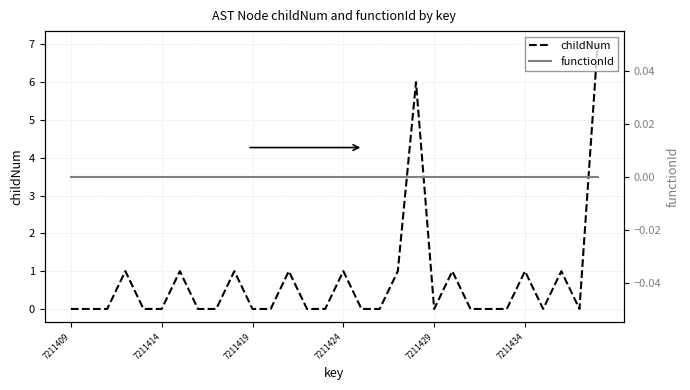

Does the chart have visible grid lines?

Yes